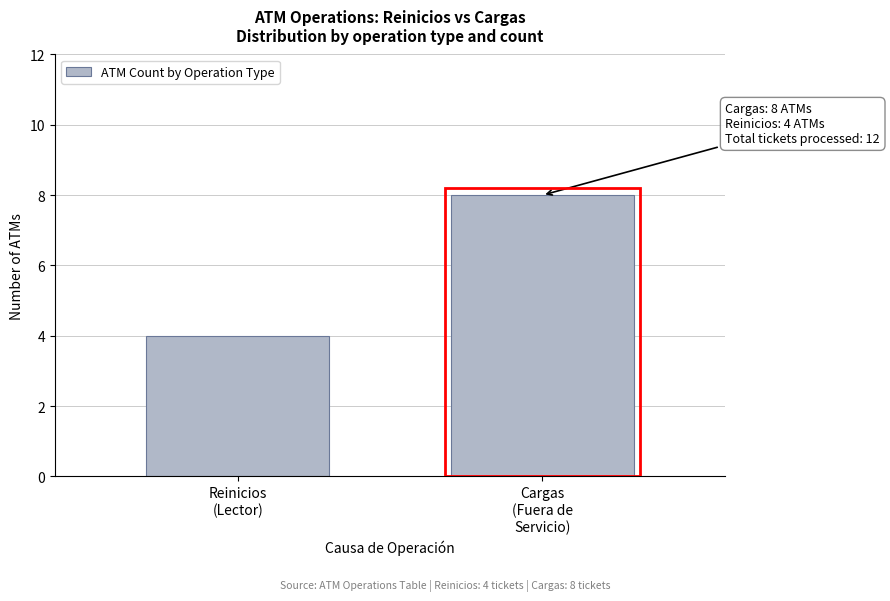

Reading left to right, extract all data points from this chart.

4	8